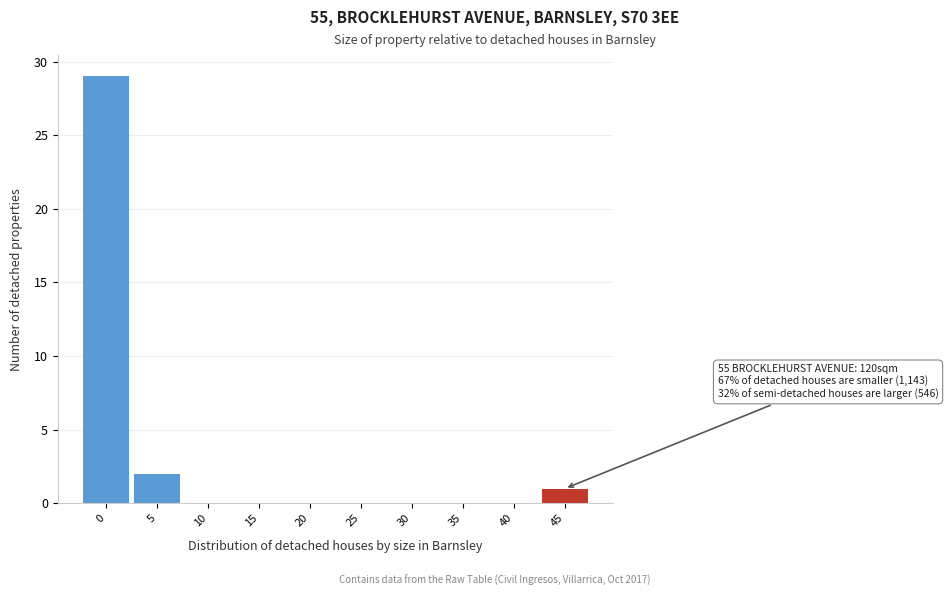

Reading left to right, transcribe all the data shown in this chart.

0=29	5=2	10=0	15=0	20=0	25=0	30=0	35=0	40=0	45=1